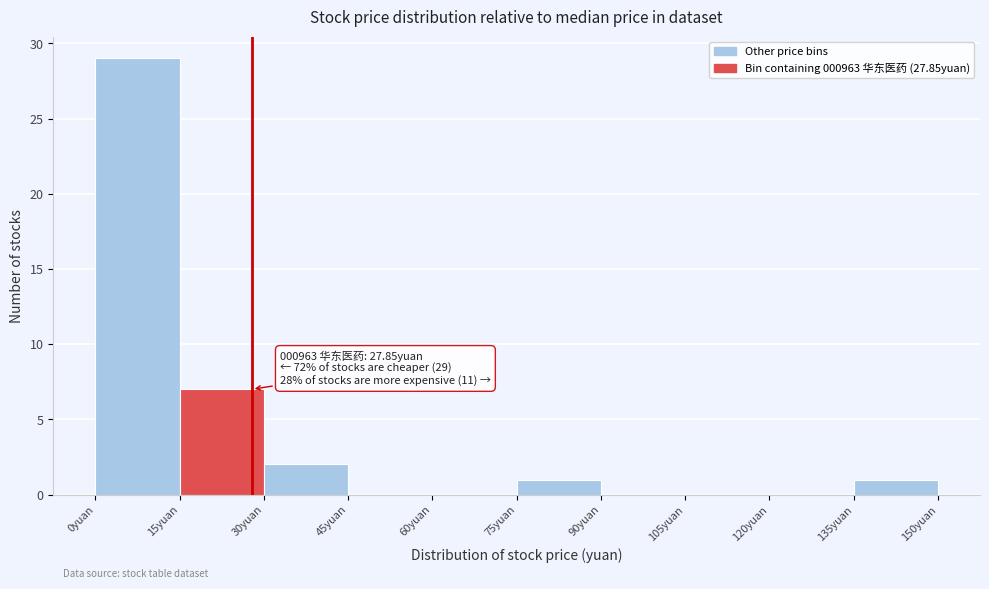

Over which range of the x-axis is the bar tallest?

0 to 15